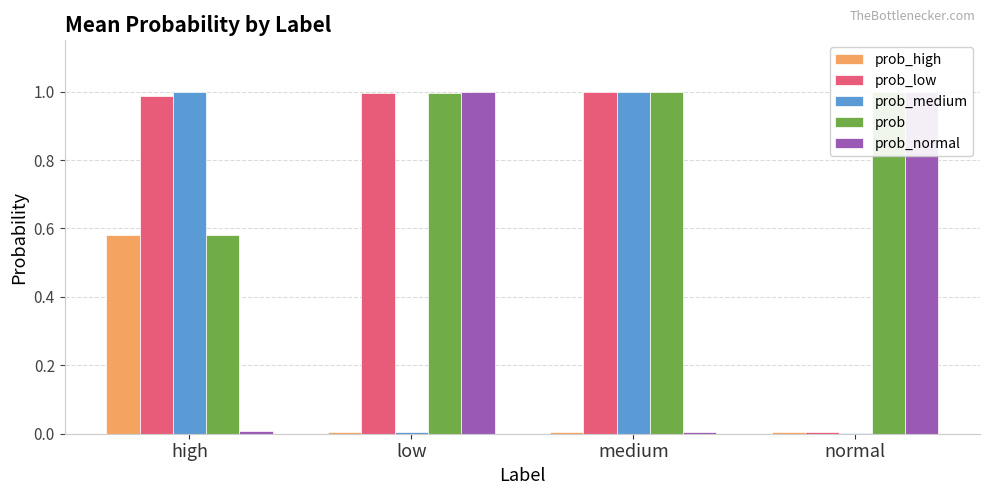

Are the bars grouped side by side (vs. stacked)?

Yes